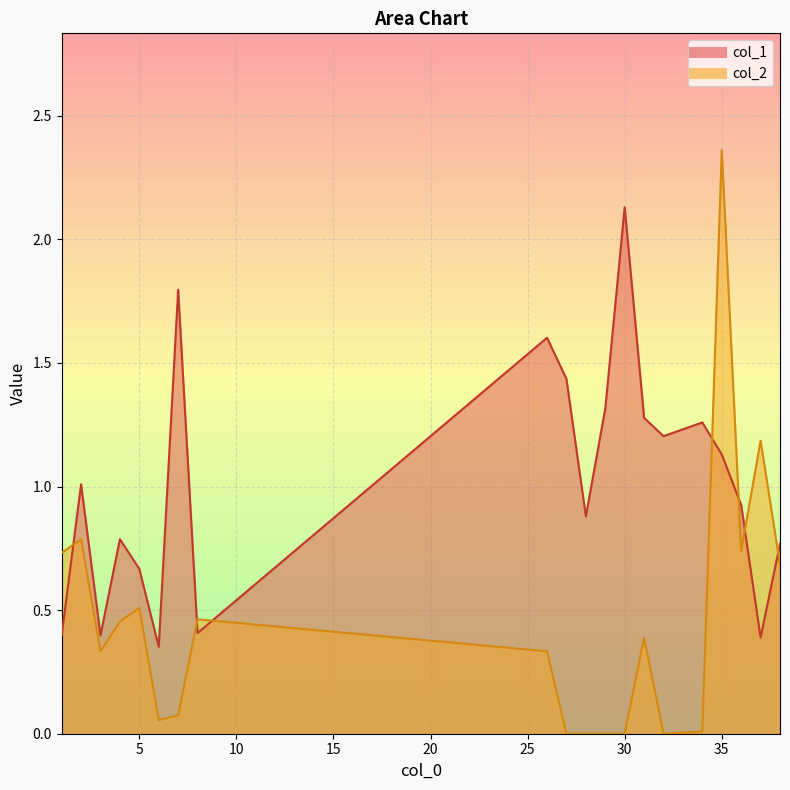

How many values in col_2 are above zero?

15